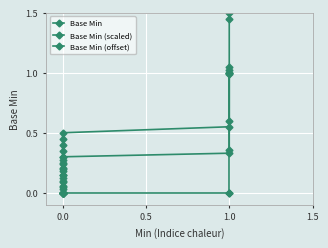

What is the average value of the Base Min (scaled) series?

0.5